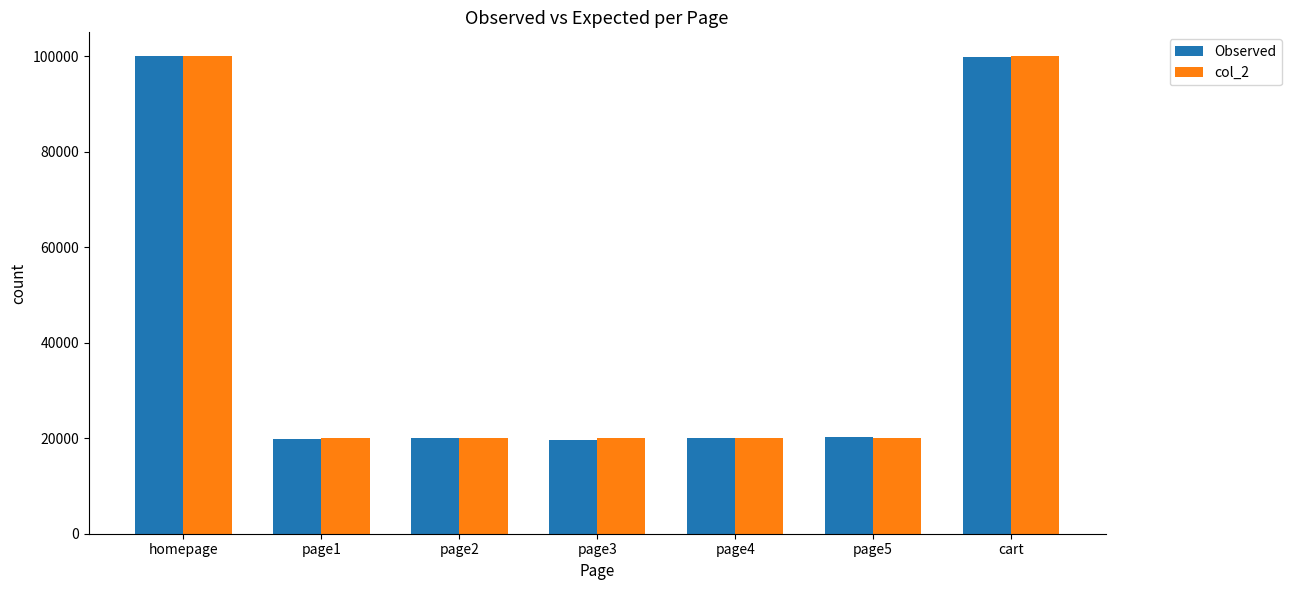

What is the total value across all series at page2?

40100